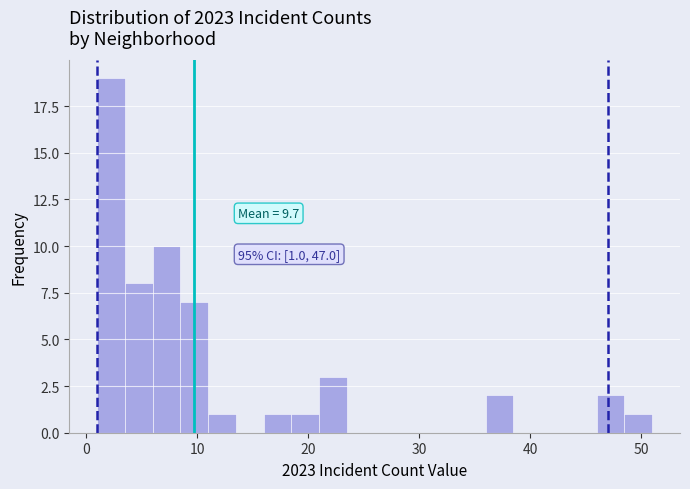

Around what value on the x-axis is the tallest bar? Give the approximate position of its centre, as read against the axis.

2